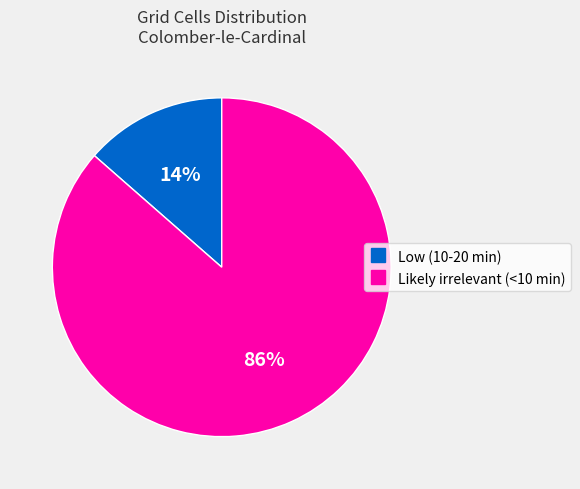

Do Likely irrelevant (<10 min) and Low (10-20 min) together represent more than half of the pie?

Yes